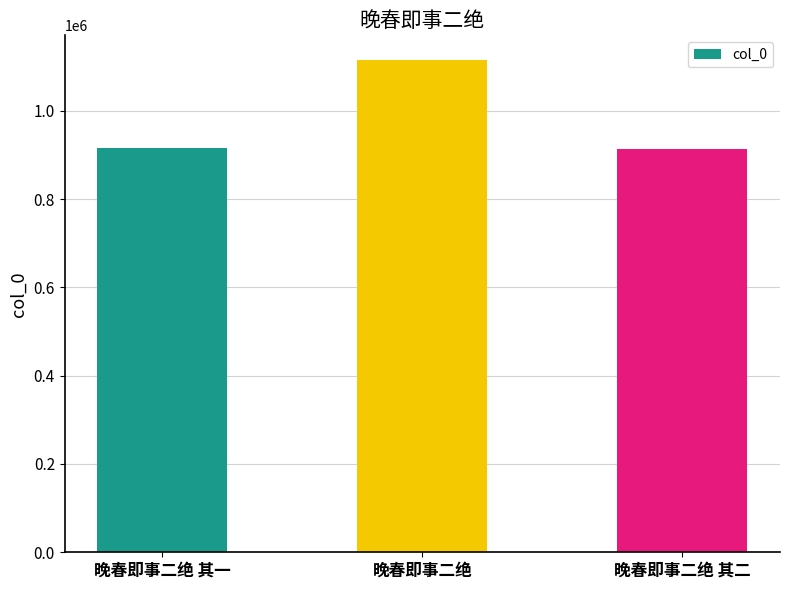

What is the sum of the values at 晚春即事二绝 其二 and 晚春即事二绝 其一?

1829176